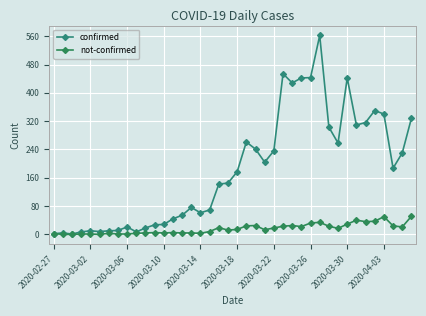

Count the number of categories in the chart.

40